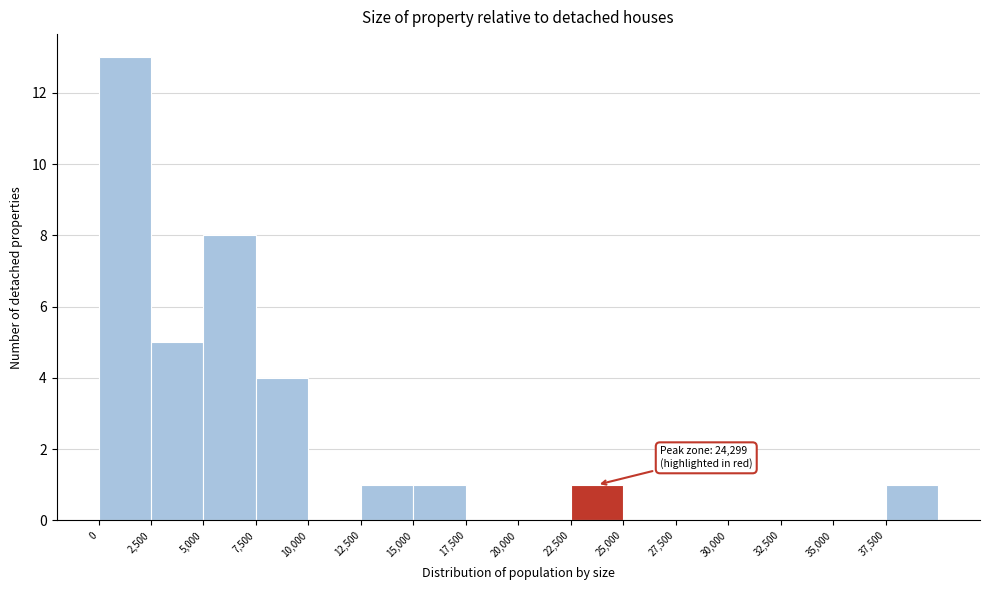

Which range on the x-axis has the tallest bar?

0 to 2500